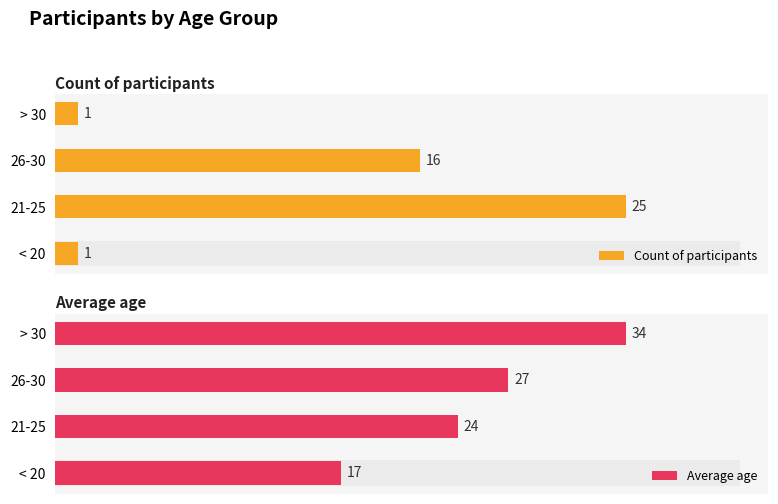

At which label is Count of participants closest to 13?

2